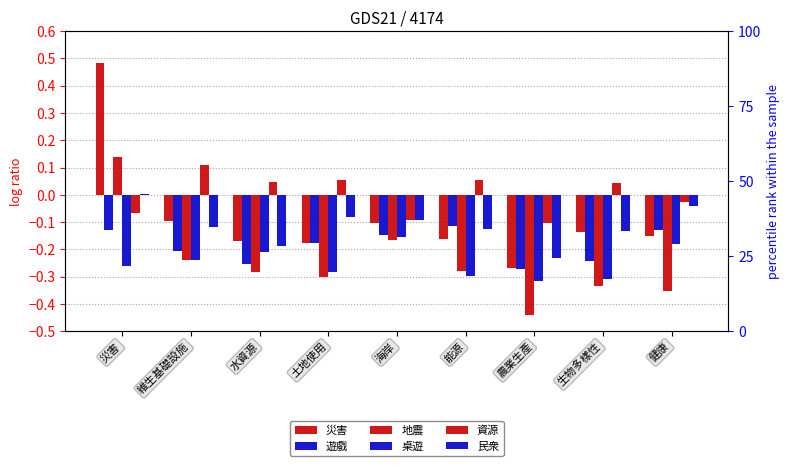

The value of 民衆 at 水資源 is -0.2. True or false?

True